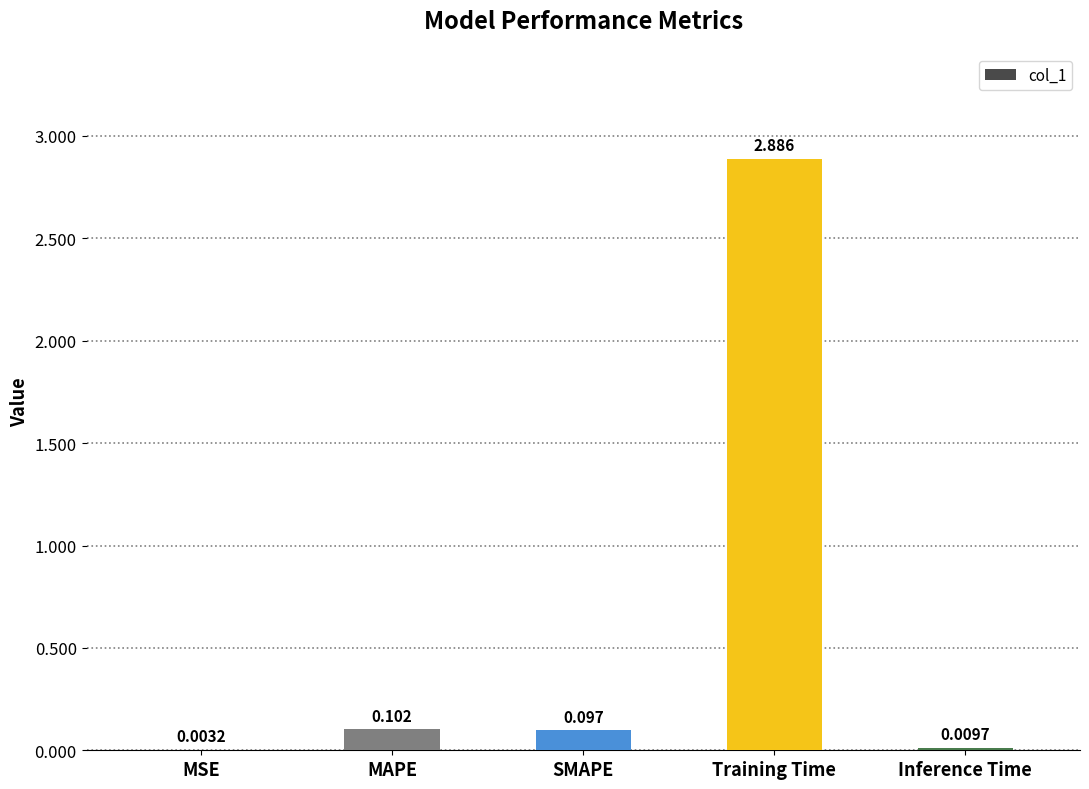

Where is the data nearest to the value 1?

MAPE